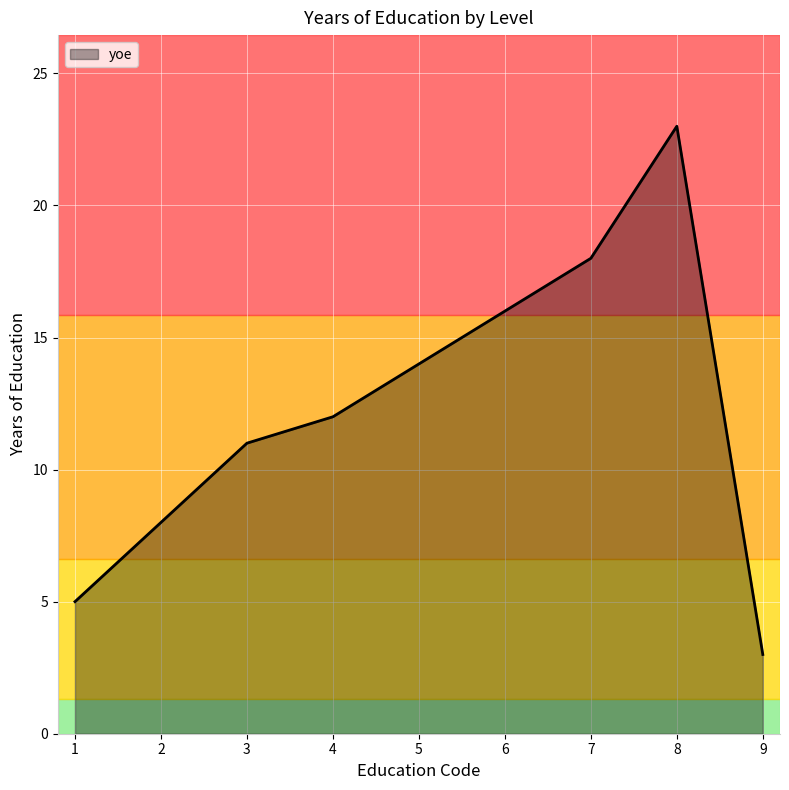

The value at 2 is 3. True or false?

False